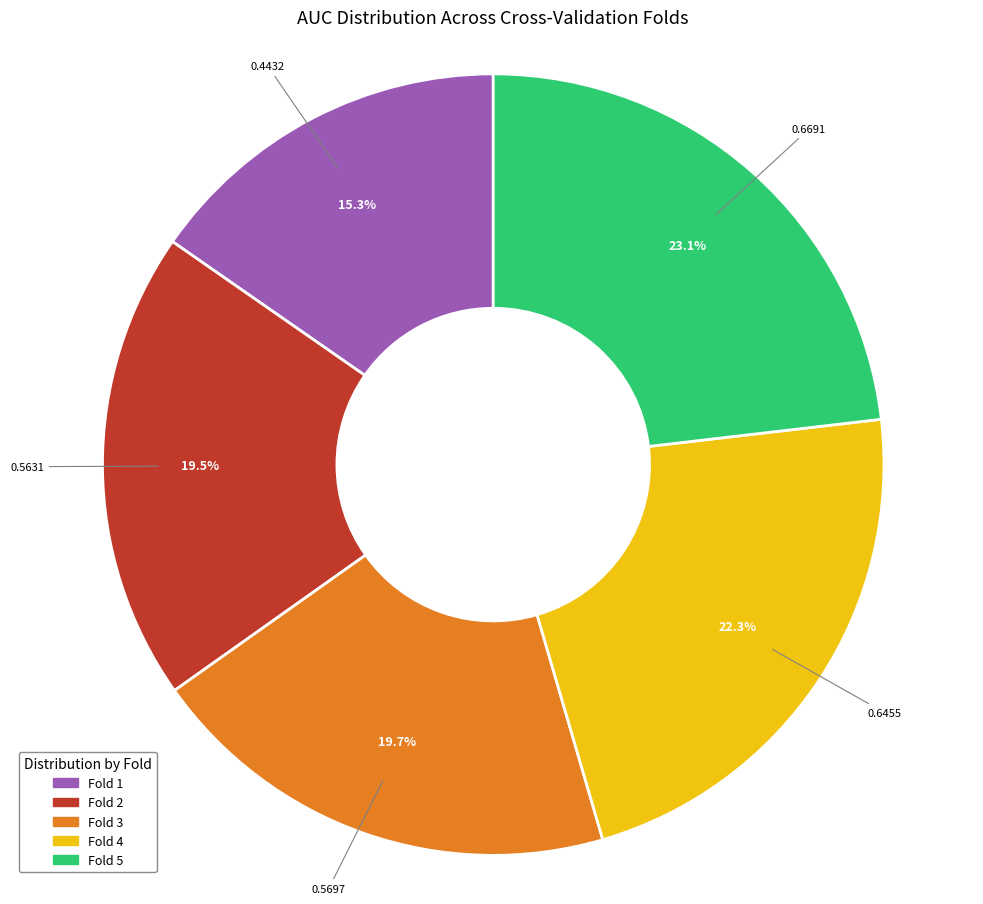

What percentage is the Fold 1 slice, to the nearest percent?

15%